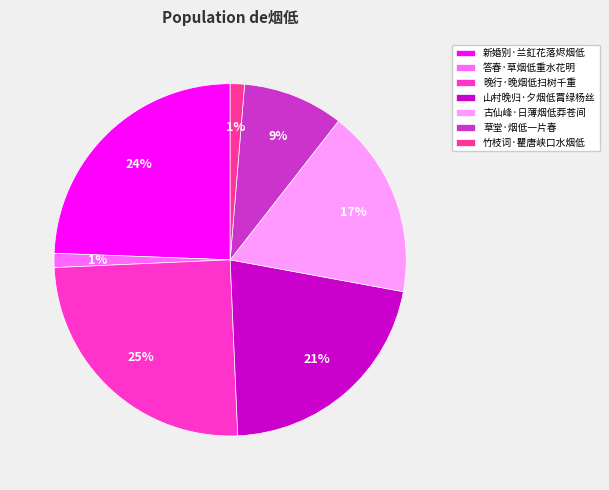

Do 竹枝词·瞿唐峡口水烟低 and 草堂·烟低一片春 together represent more than half of the pie?

No